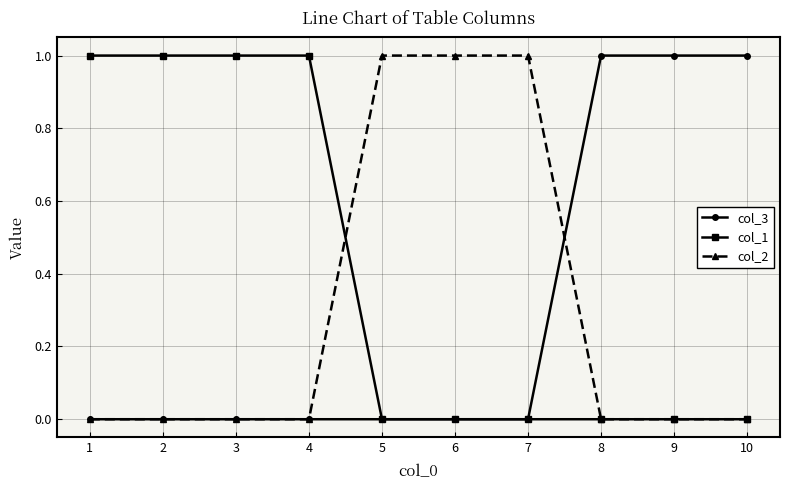

What is the value of the col_3 point at the 9th from the left?

1